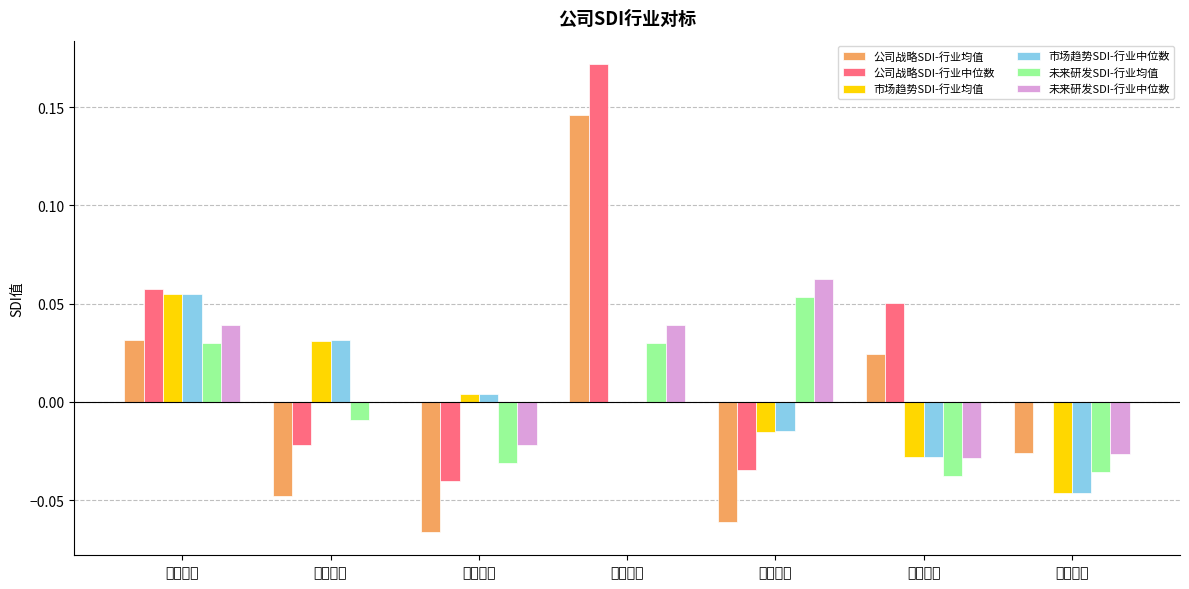

How many groups of bars are there?

7